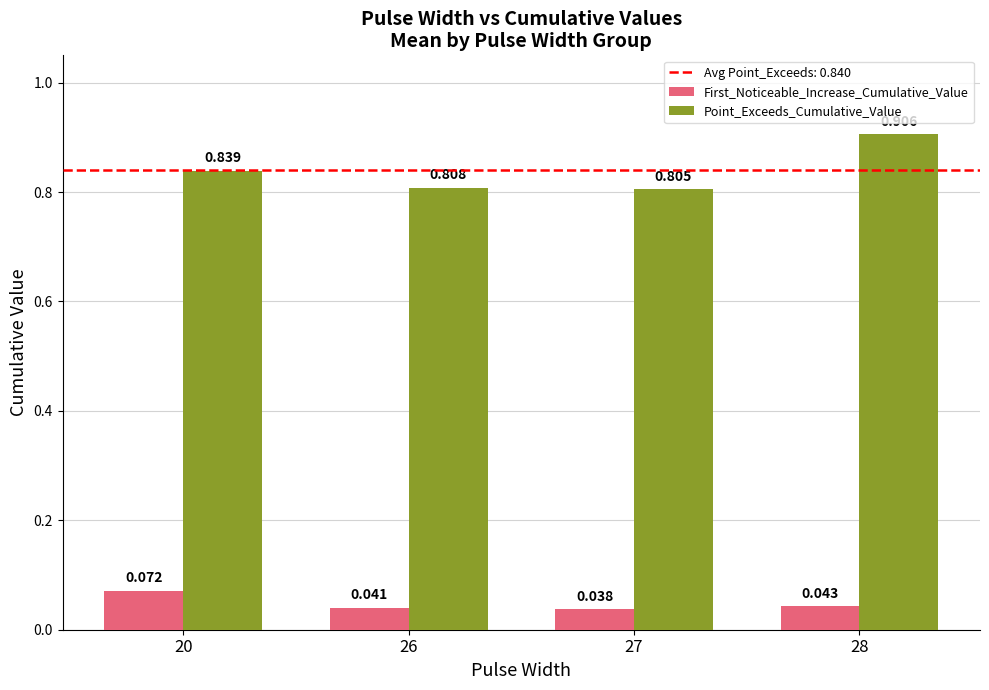

Which series has the largest total across all categories?

Point_Exceeds_Cumulative_Value